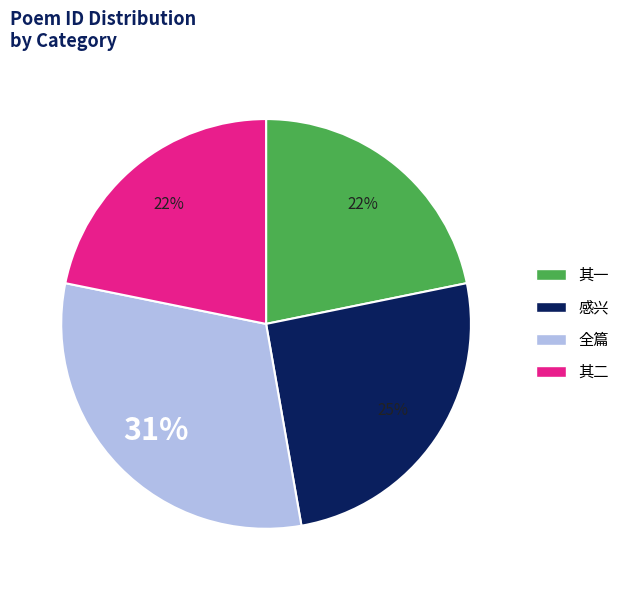

Is the sum of 其二 and 感兴 greater than half?

No